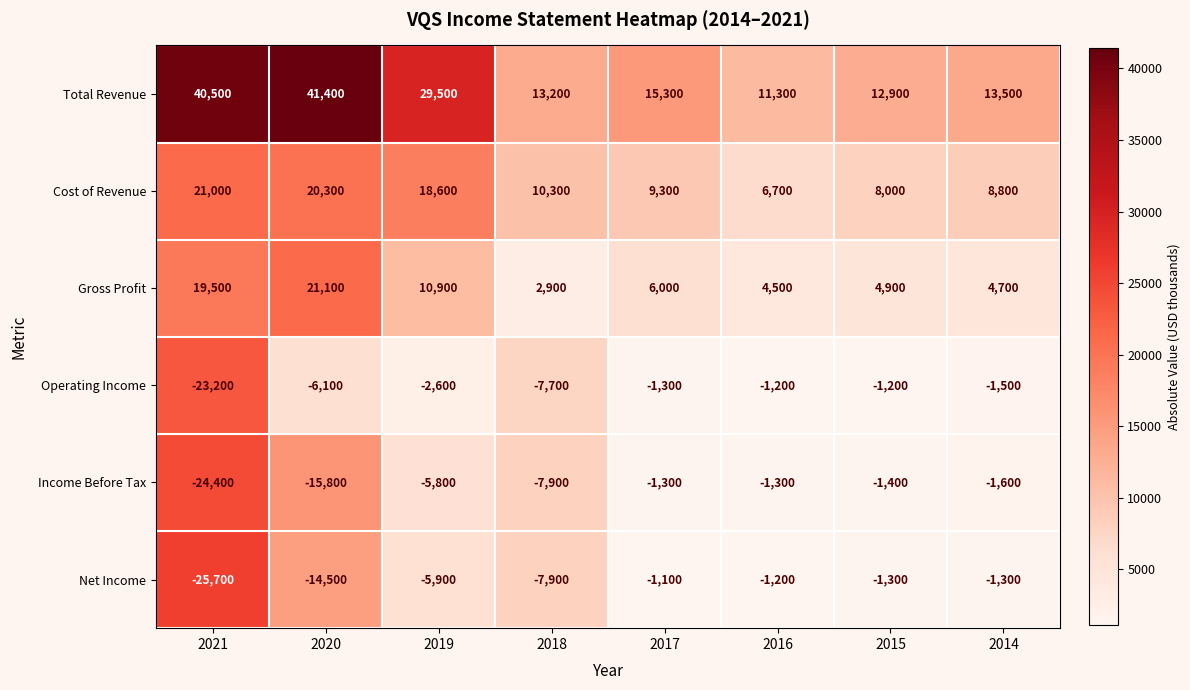

Which series has the largest total across all categories?

Total Revenue